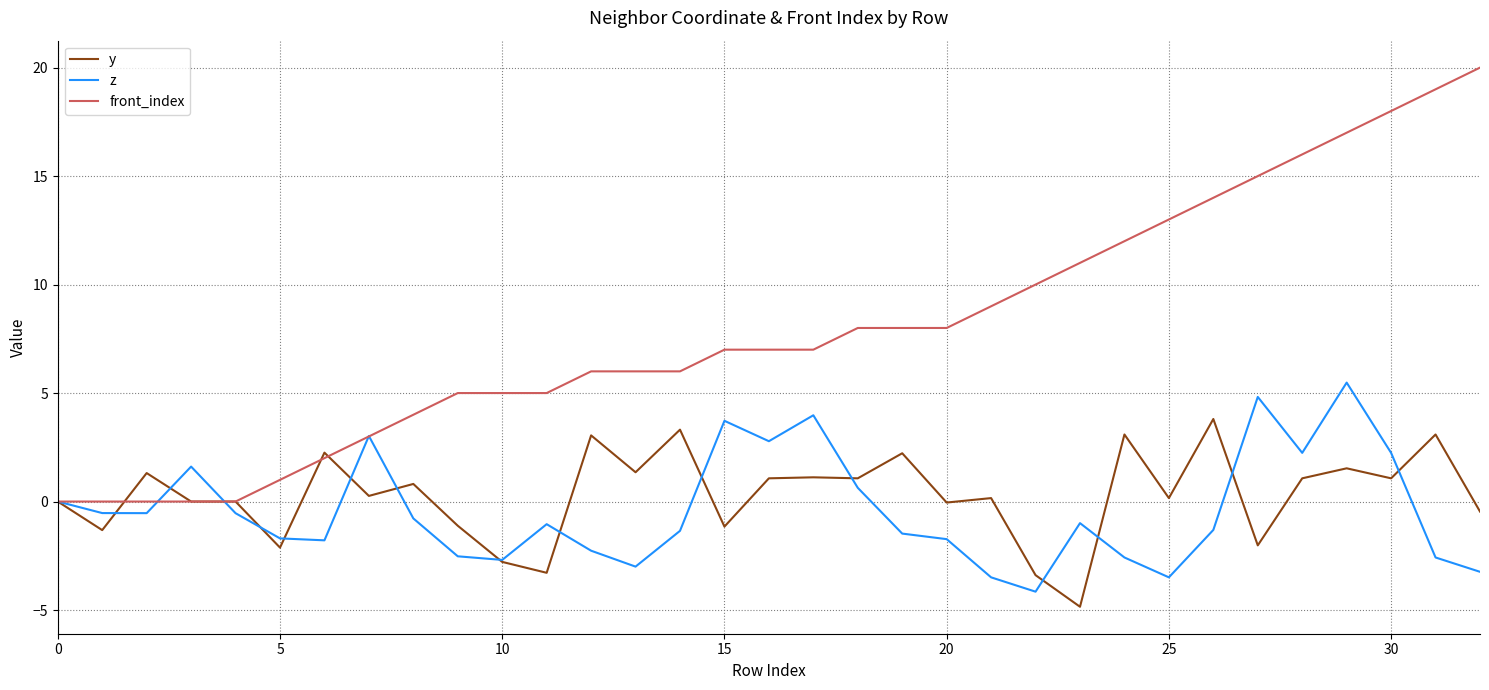

Which series has the largest total across all categories?

front_index